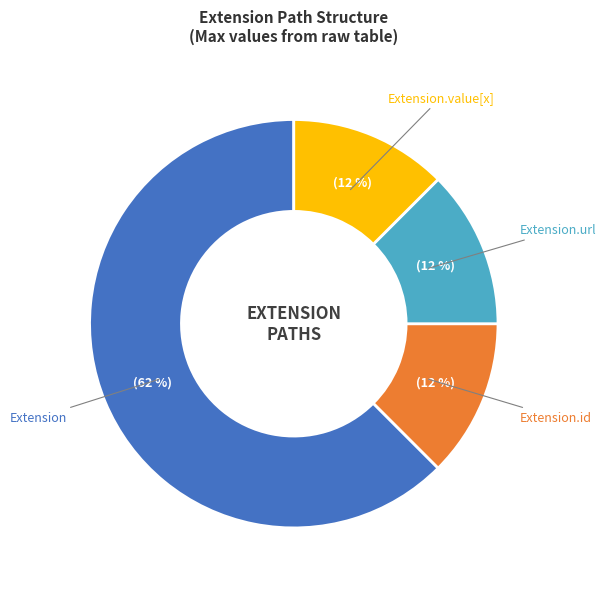

To the nearest percent, what is the average slice percentage?

25%